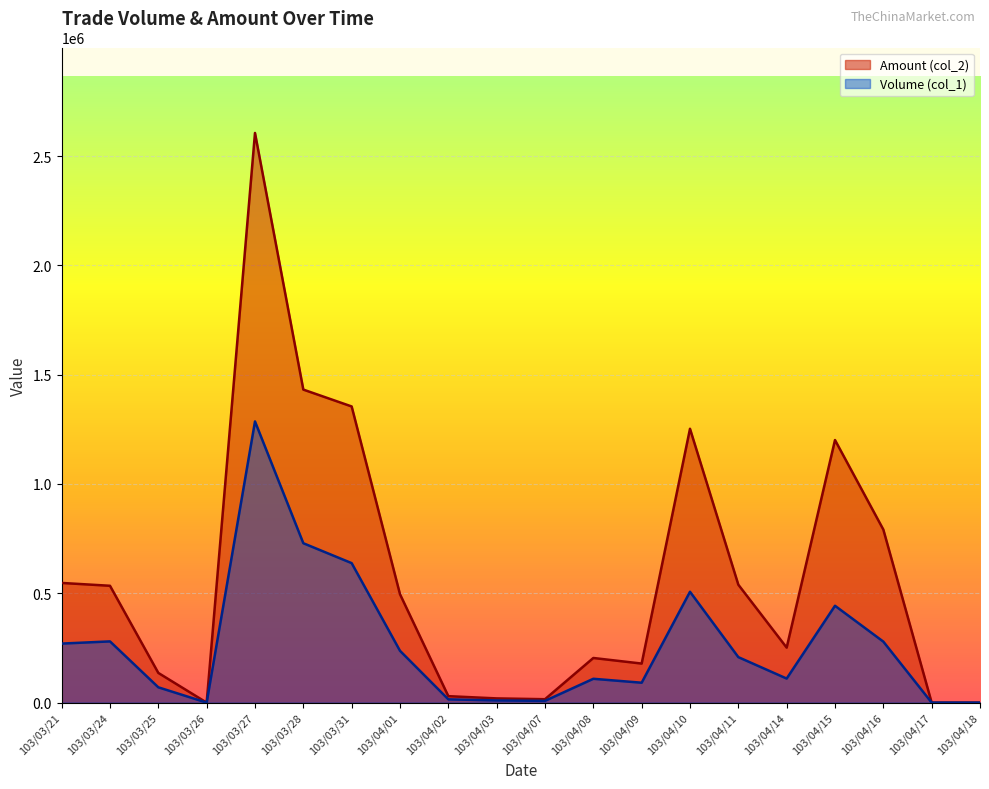

True or false: Volume (col_1) and Amount (col_2) cross at least once.

False